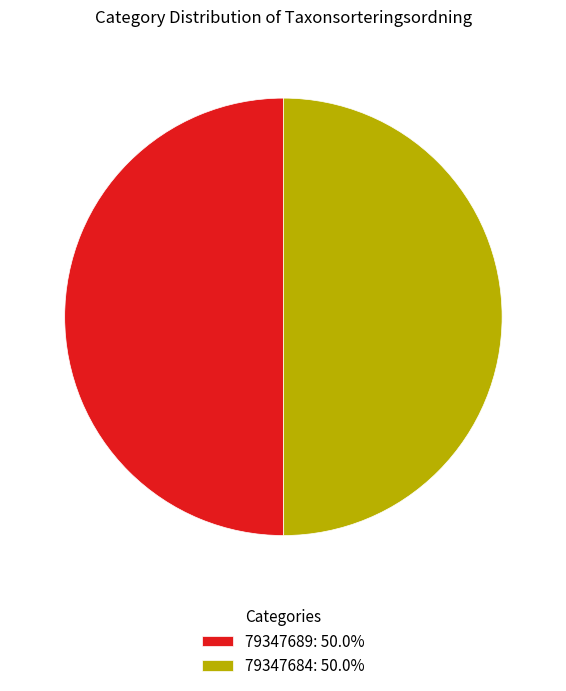

Is it true that 79347689 is 36% of the pie?

False